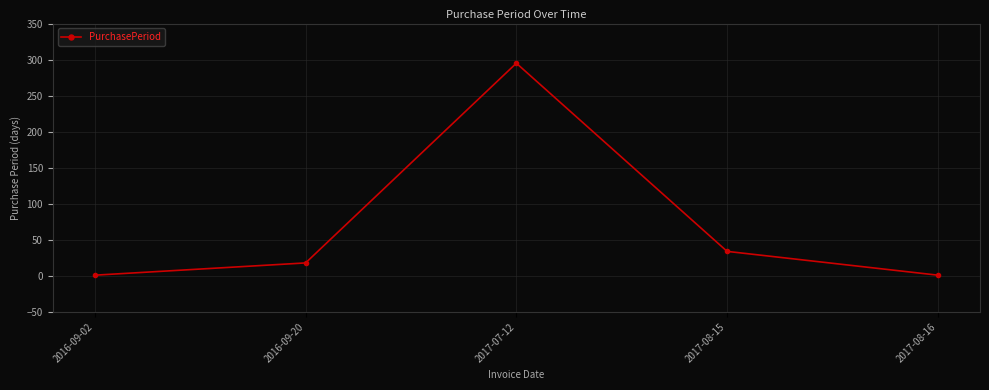

What is the maximum value shown in the chart?

295